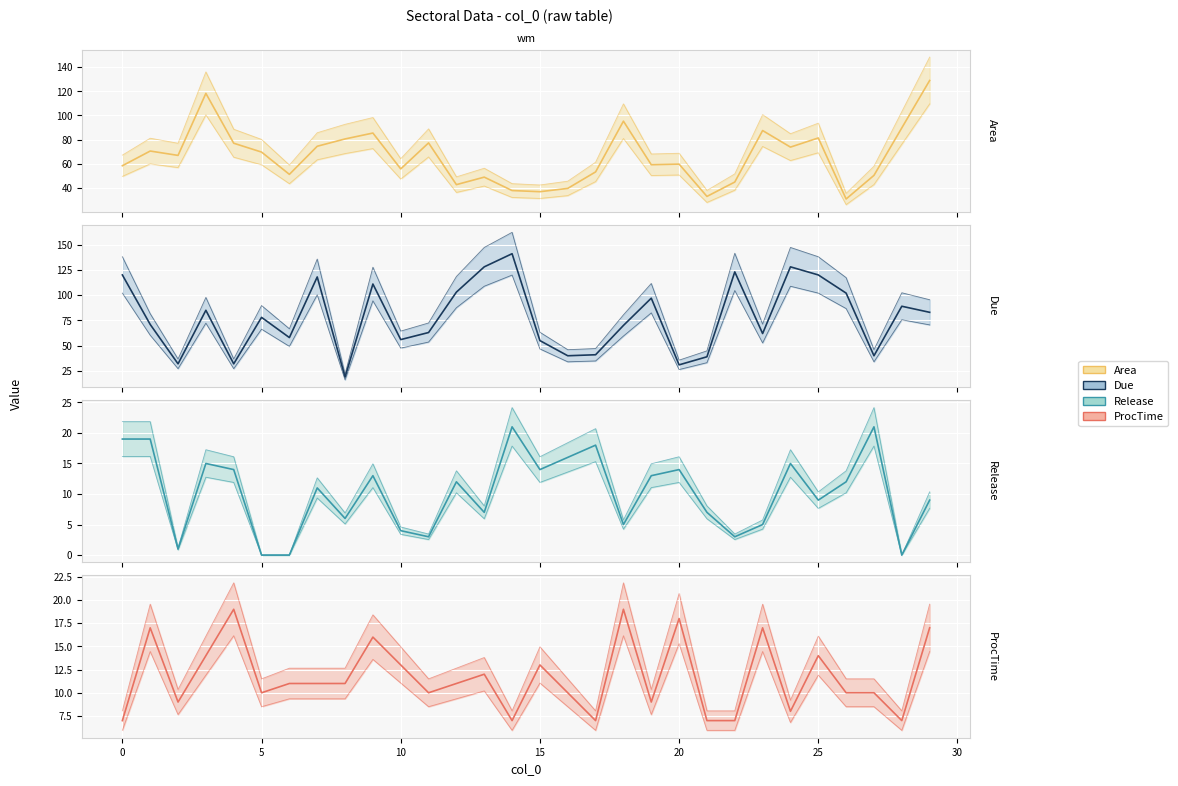

Does the chart display data point markers on the line(s)?

No